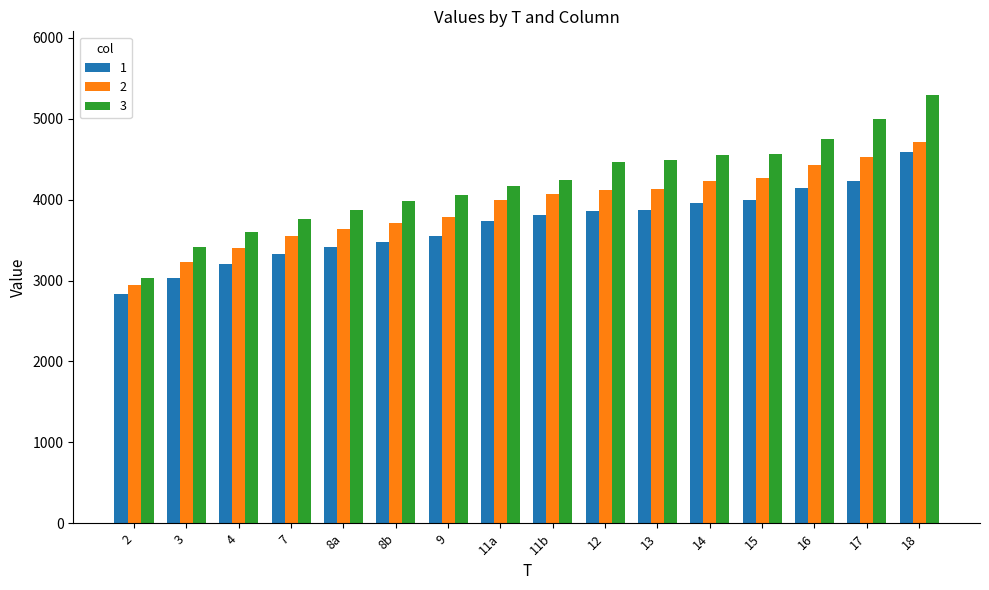

What is the average value of the 3 series?

4203.3